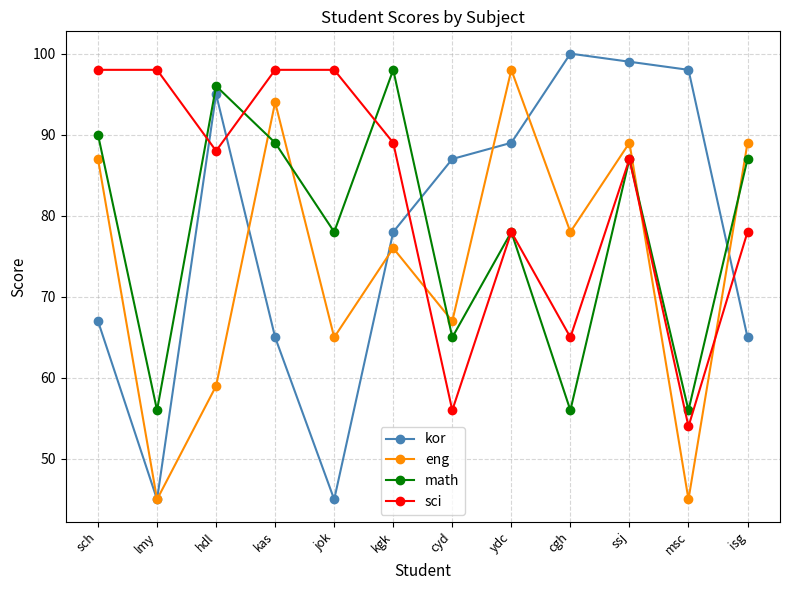

At sch, list the series in order from smallest to largest.

kor, eng, math, sci